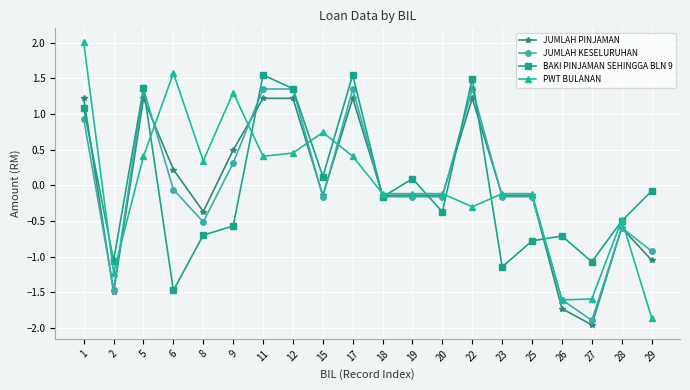

What is the total value across all series at 29?

-3.9